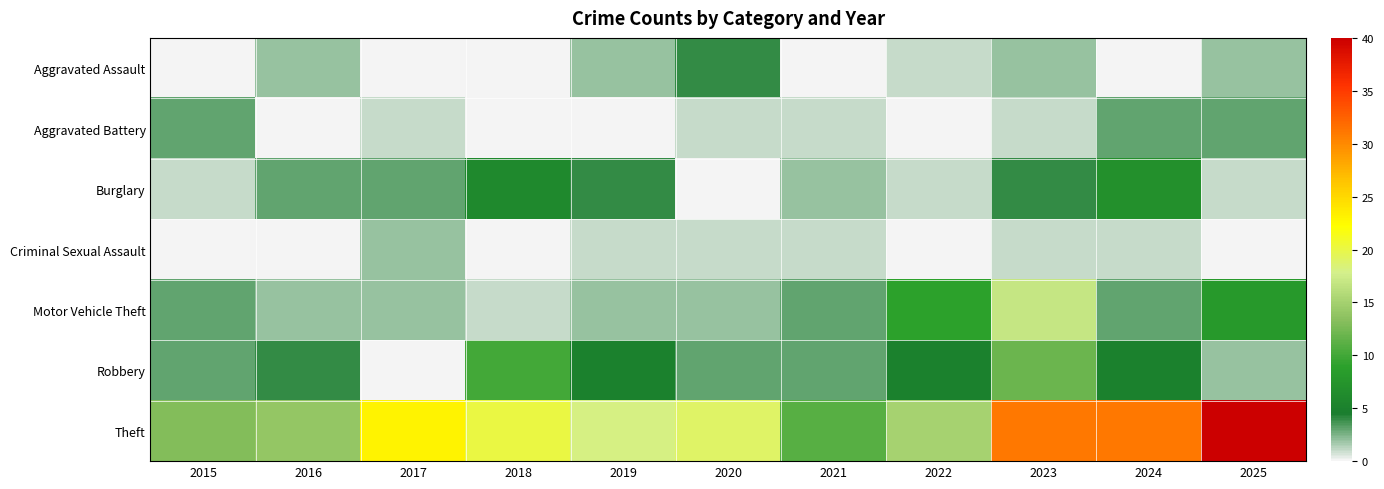

At how many categories does at least one series exceed 16?

7